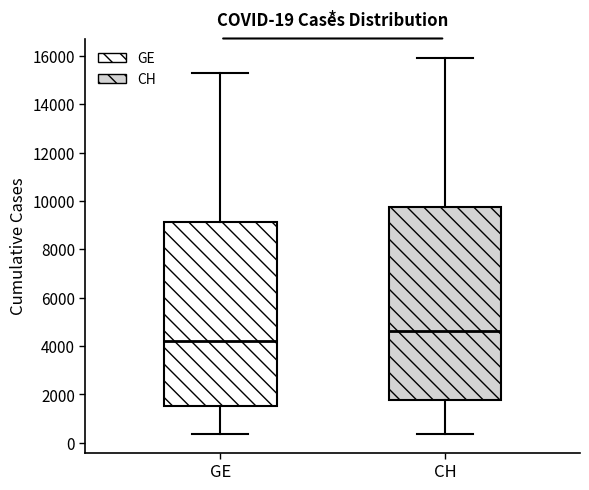

Comparing the boxes themselves (not the whiskers), which one is the tallest?

CH